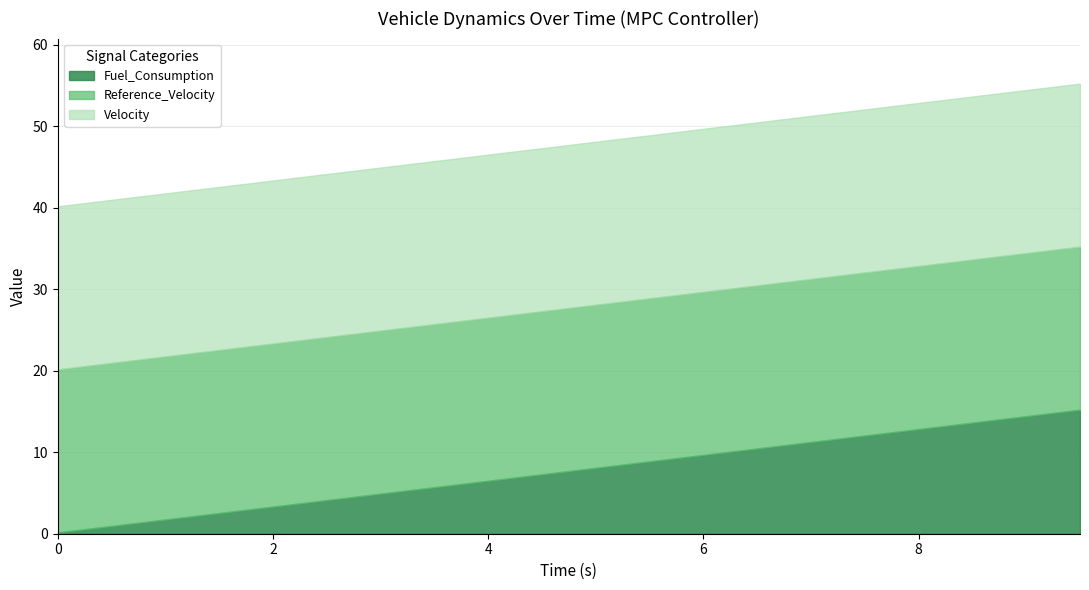

Reading left to right, transcribe all the data shown in this chart.

Fuel_Consumption: 0=0.2	1=1.0	2=1.7	3=2.5	4=3.3	5=4.1	6=4.9	7=5.7	8=6.5	9=7.3	10=8.1	11=8.9	12=9.7	13=10.5	14=11.2	15=12.0	16=12.8	17=13.6	18=14.4	19=15.2
Velocity: 0=20.0	1=20.0	2=20.0	3=20.0	4=20.0	5=20.0	6=20.0	7=20.0	8=20.0	9=20.0	10=20.0	11=20.0	12=20.0	13=20.0	14=20.0	15=20.0	16=20.0	17=20.0	18=20.0	19=20.0
Reference_Velocity: 0=20.0	1=20.0	2=20.0	3=20.0	4=20.0	5=20.0	6=20.0	7=20.0	8=20.0	9=20.0	10=20.0	11=20.0	12=20.0	13=20.0	14=20.0	15=20.0	16=20.0	17=20.0	18=20.0	19=20.0